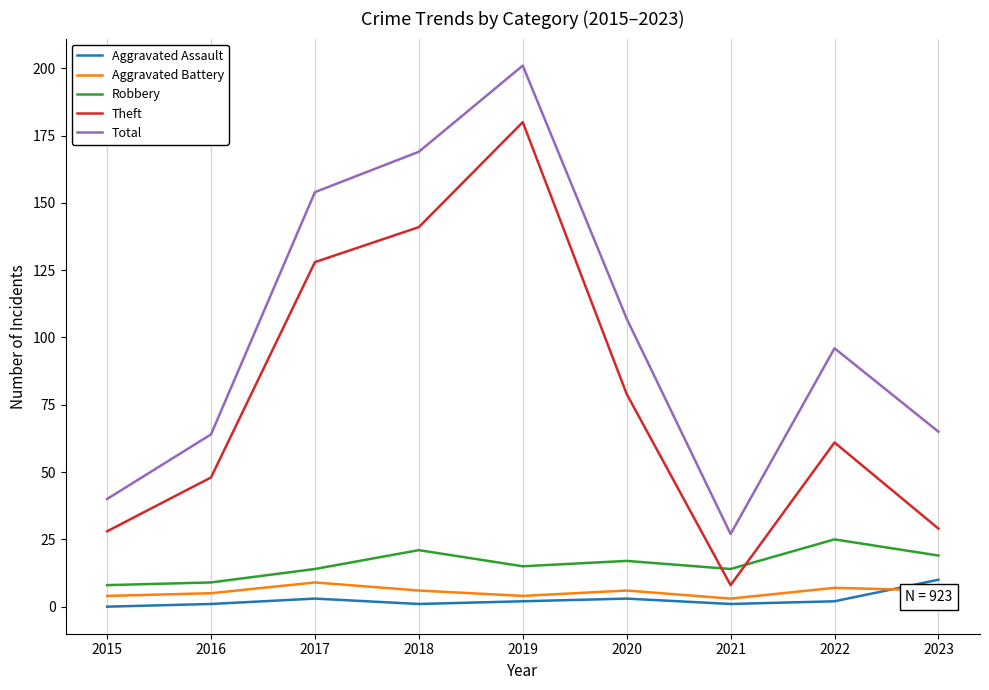

Is the value of Aggravated Battery at 2018 greater than the value of Total at 2019?

No